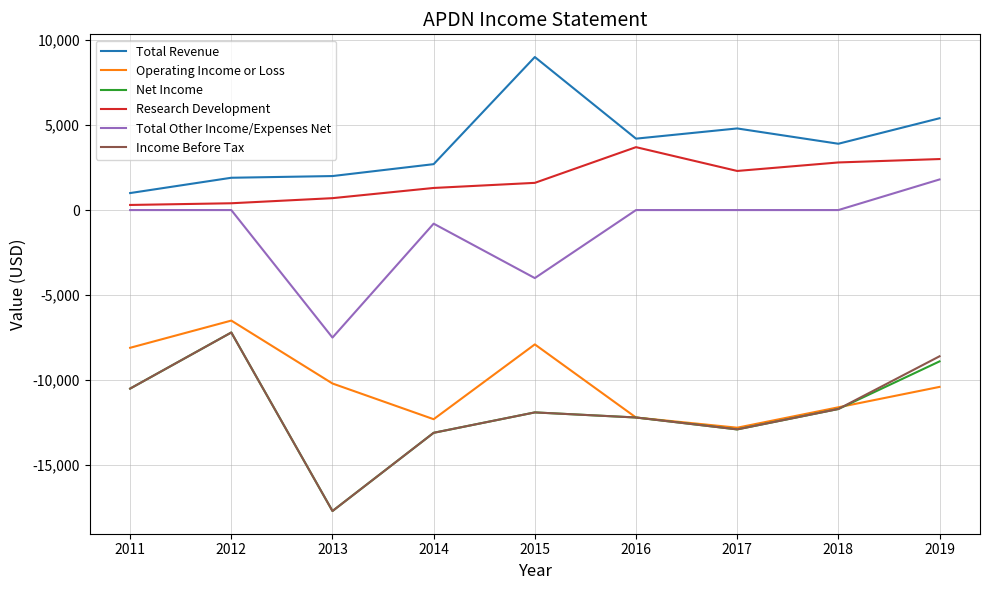

True or false: Total Other Income/Expenses Net has a value of 3263 at 2018.

False